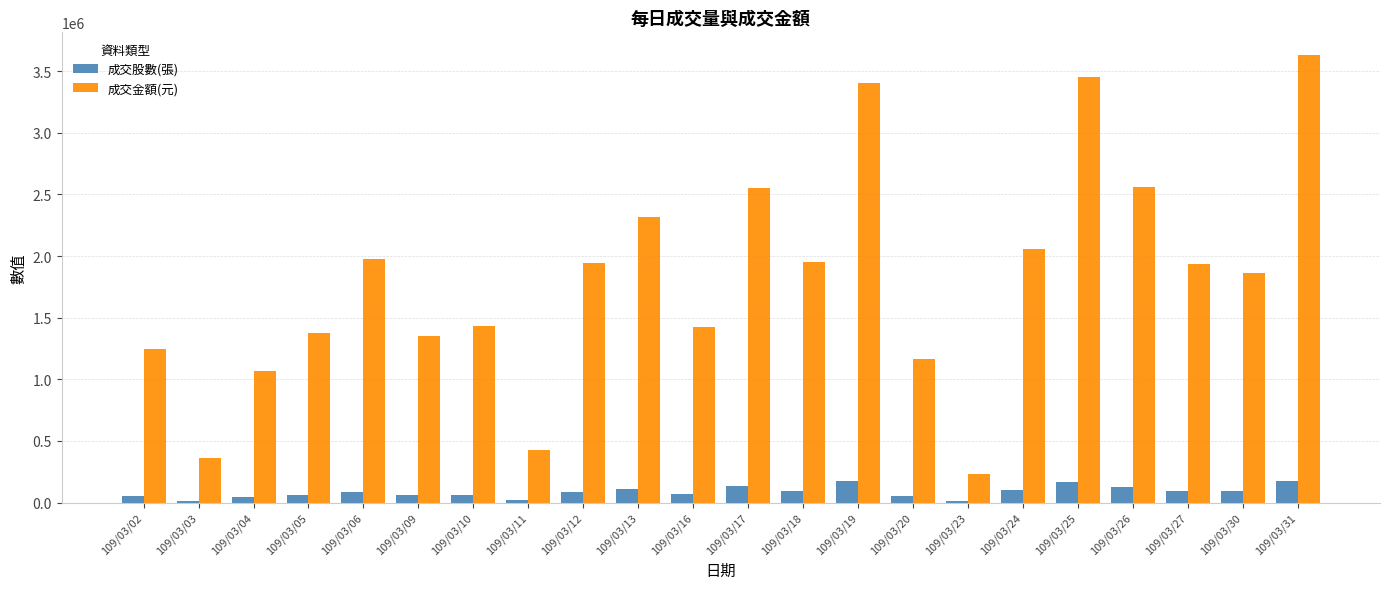

What is the sum of all 成交股數(張) values?

1908392